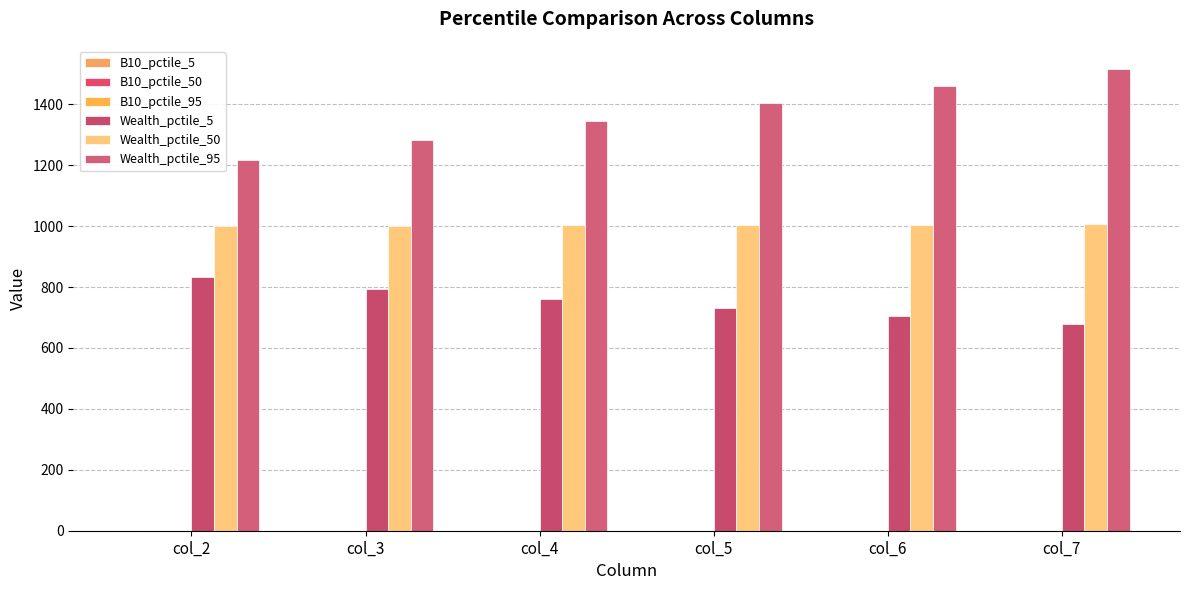

Reading right to left, transcribe all the data shown in this chart.

B10_pctile_5: col_7=0.7	col_6=0.7	col_5=0.7	col_4=0.7	col_3=0.7	col_2=0.7
B10_pctile_50: col_7=0.7	col_6=0.7	col_5=0.7	col_4=0.7	col_3=0.7	col_2=0.7
B10_pctile_95: col_7=0.7	col_6=0.7	col_5=0.7	col_4=0.7	col_3=0.7	col_2=0.7
Wealth_pctile_5: col_7=679.9	col_6=704.1	col_5=732.2	col_4=760.9	col_3=794.5	col_2=831.9
Wealth_pctile_50: col_7=1005.7	col_6=1003.8	col_5=1002.7	col_4=1002.3	col_3=1000.9	col_2=1000.2
Wealth_pctile_95: col_7=1516.4	col_6=1459.9	col_5=1404.4	col_4=1344.9	col_3=1282.4	col_2=1217.5